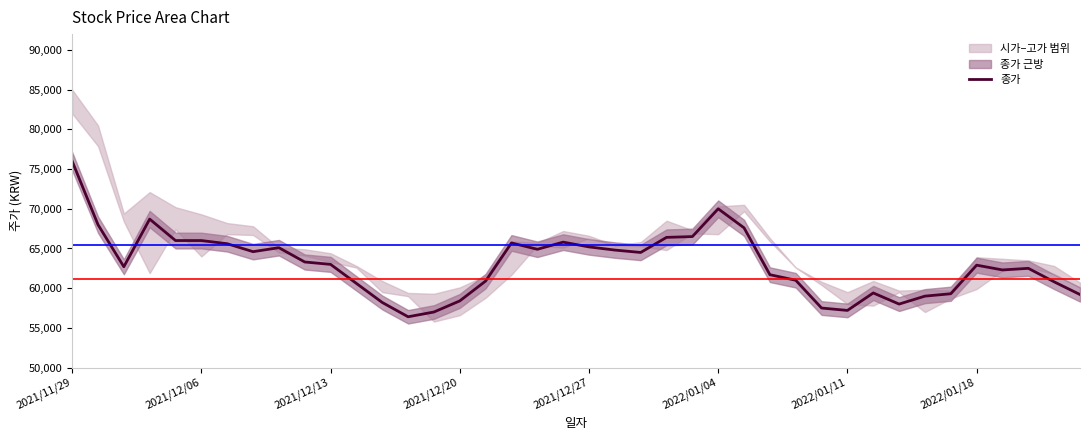

What is the minimum value for 종가?

56400